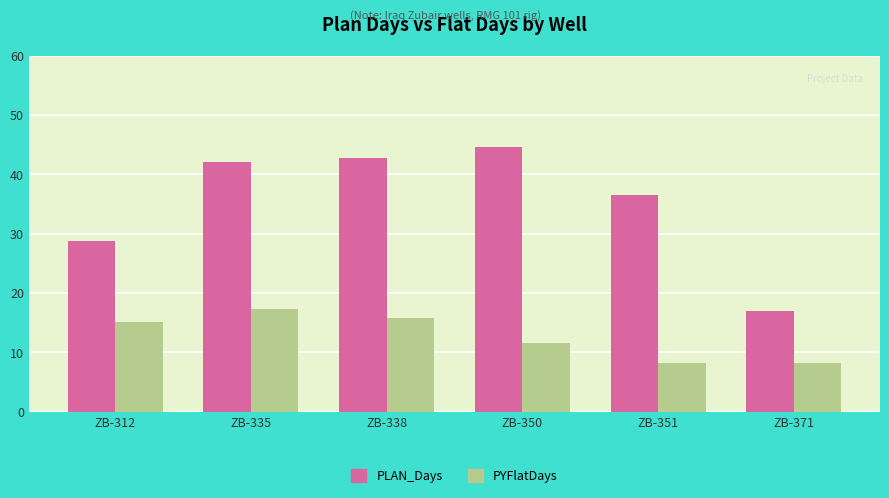

What is the approximate value of PYFlatDays at ZB-351?

8.3